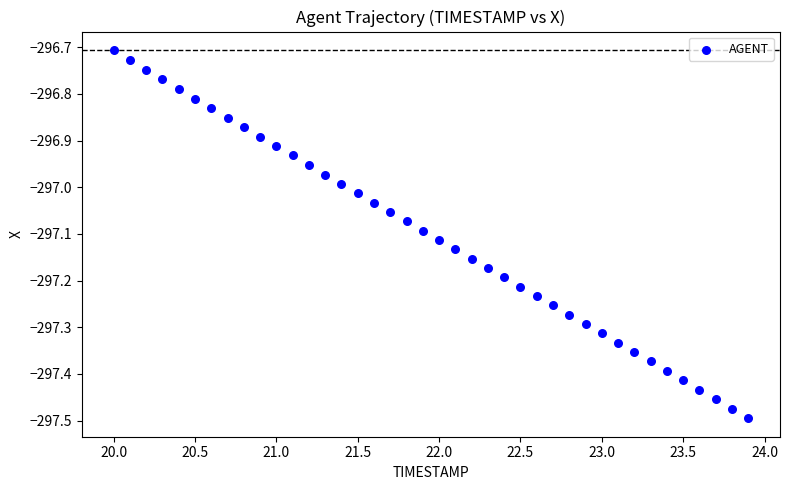

What is the range of X values (max minus min)?

3.9